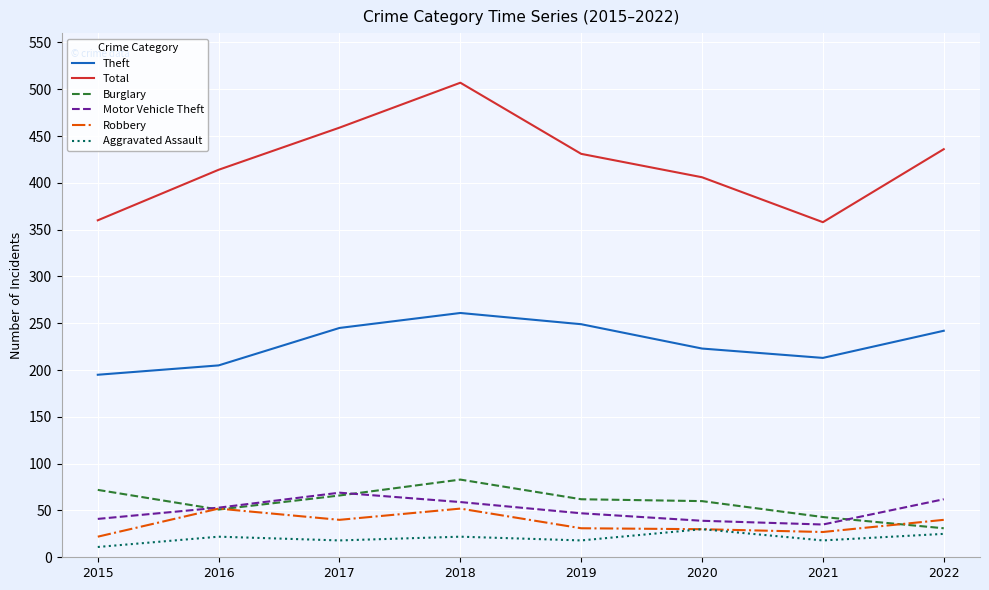

In Motor Vehicle Theft, how many points are lower than both neighbors (excluding endpoints)?

1